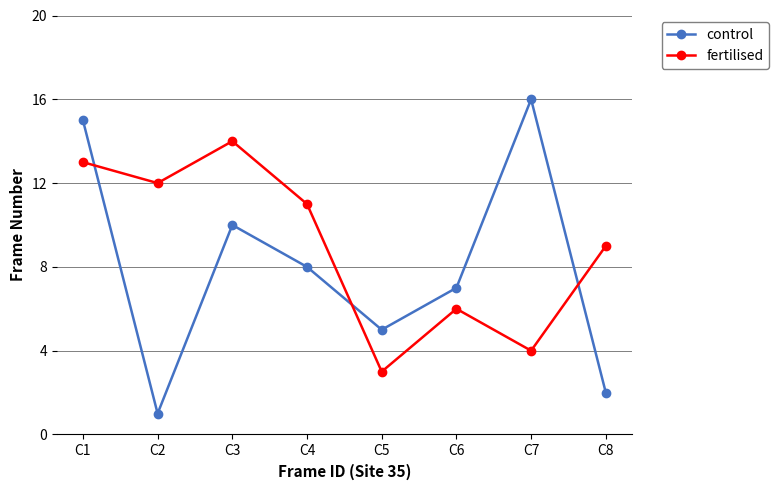

Which series ends up on top after the final intersection of fertilised and control?

fertilised